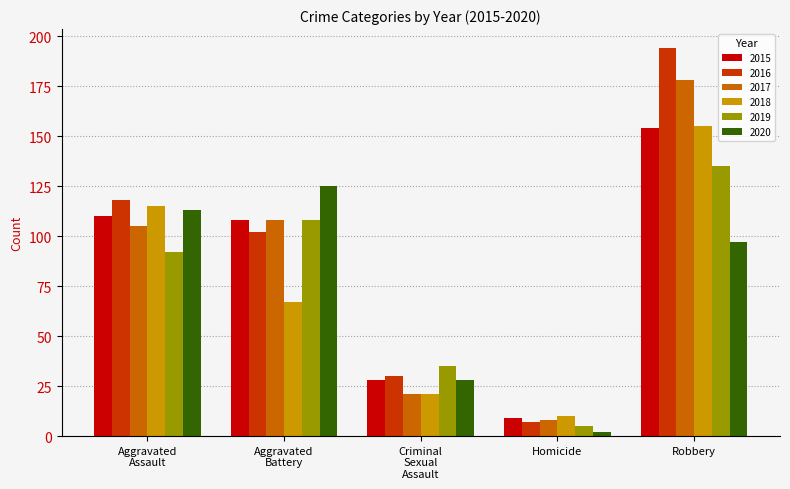

Reading left to right, extract all data points from this chart.

2015: 110	108	28	9	154
2016: 118	102	30	7	194
2017: 105	108	21	8	178
2018: 115	67	21	10	155
2019: 92	108	35	5	135
2020: 113	125	28	2	97